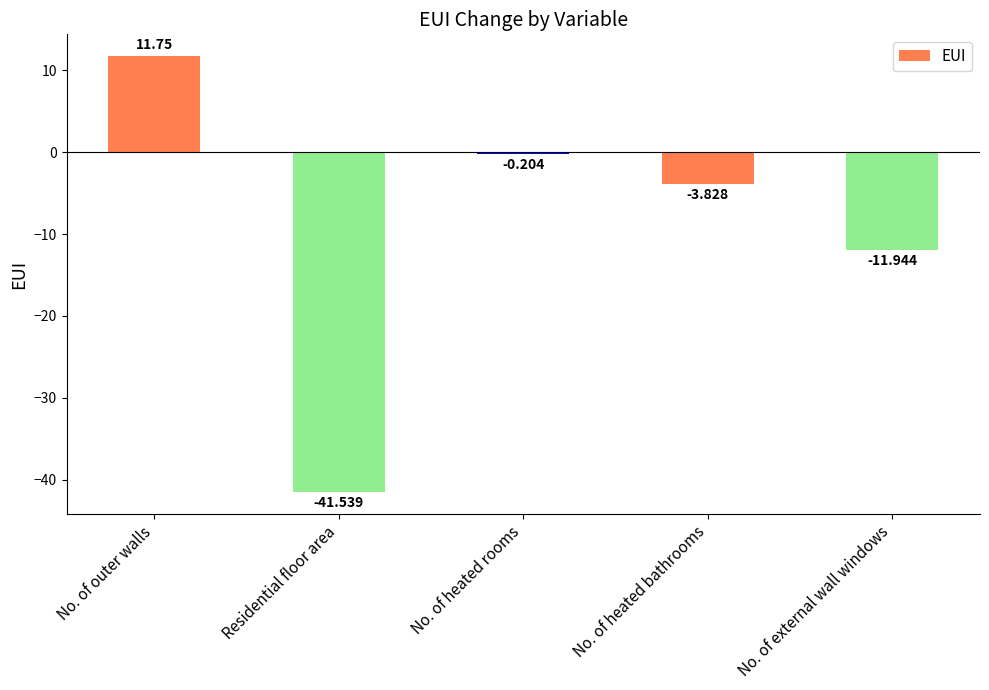

Where is the data nearest to the value -14?

No. of external wall windows